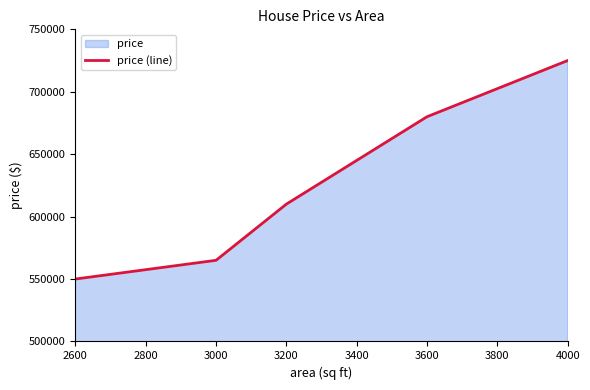

What is the value of the 5th point from the left?

725000